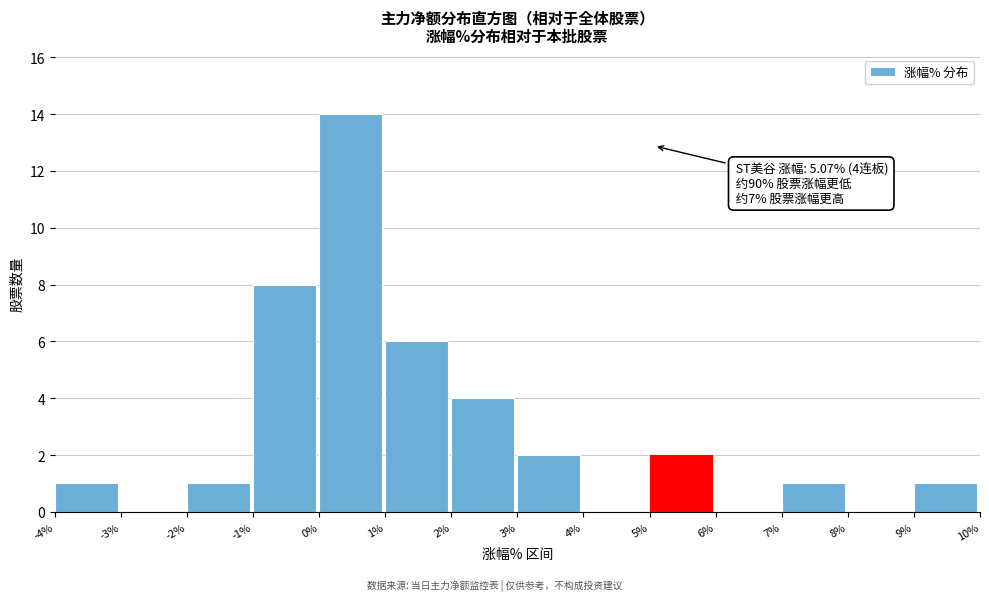

Which range on the x-axis has the tallest bar?

0% to 1%